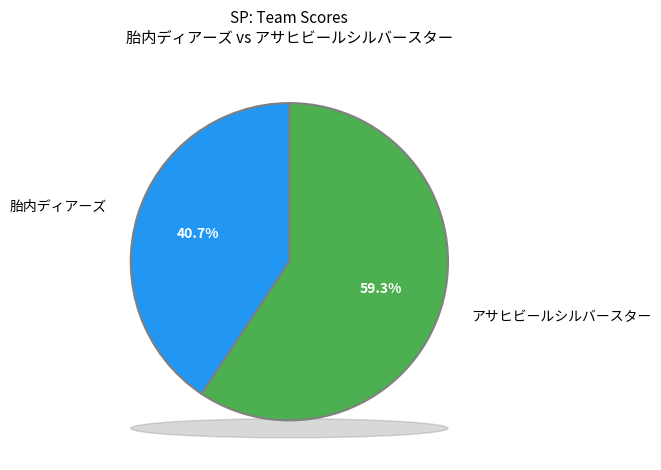

What is the change in value from 胎内ディアーズ to アサヒビールシルバースター?

+11